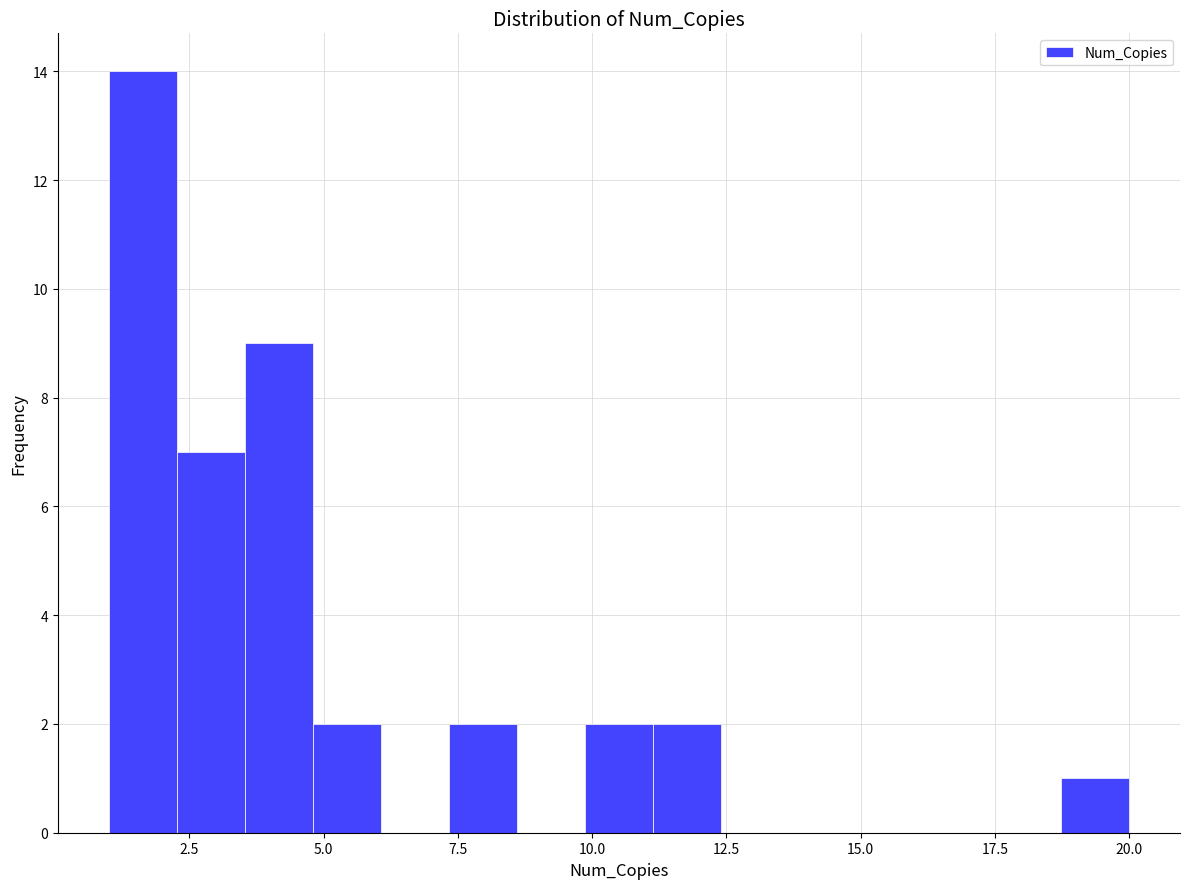

Around what value on the x-axis is the tallest bar? Give the approximate position of its centre, as read against the axis.

1.5